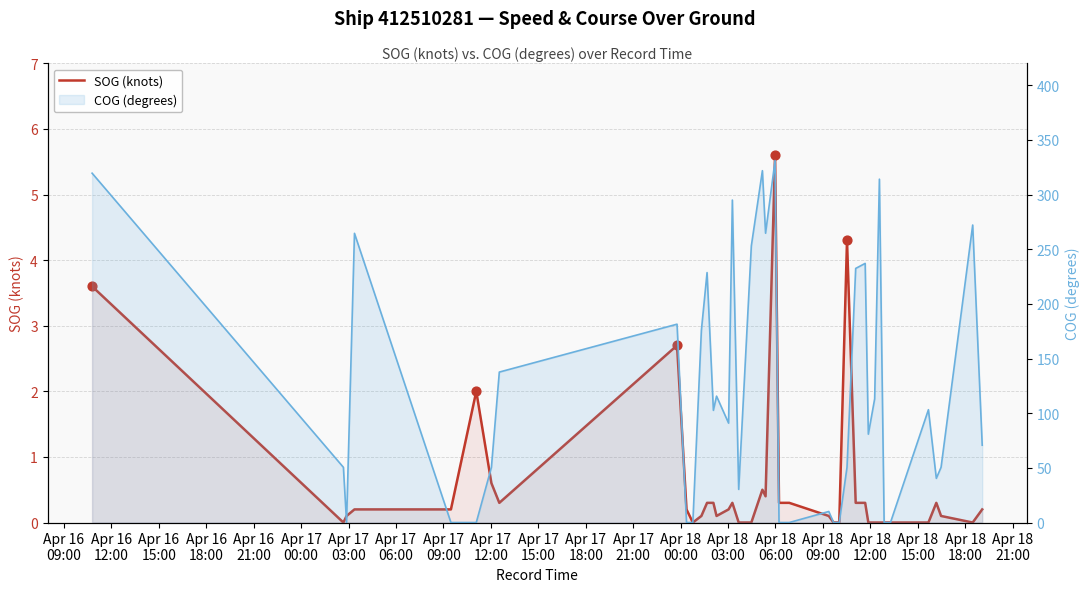

Which series contains the lowest Y value?

SOG (knots)